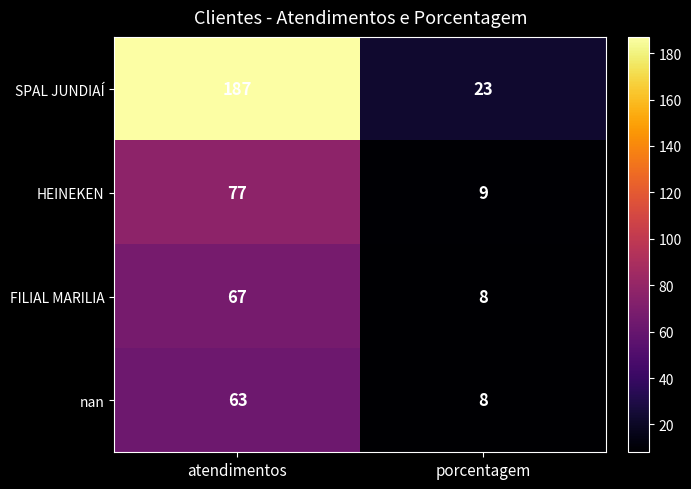

At which label is FILIAL MARILIA closest to 37?

porcentagem